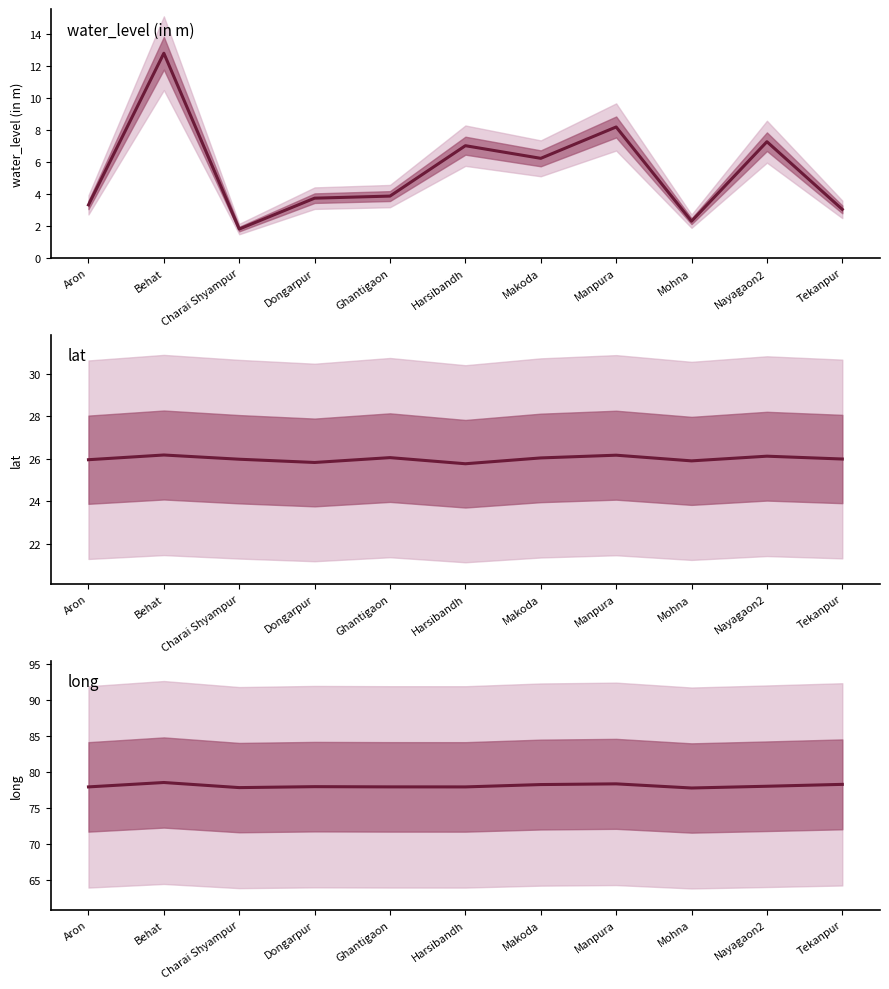

What is the value of the long point at the 11th from the left?

78.3